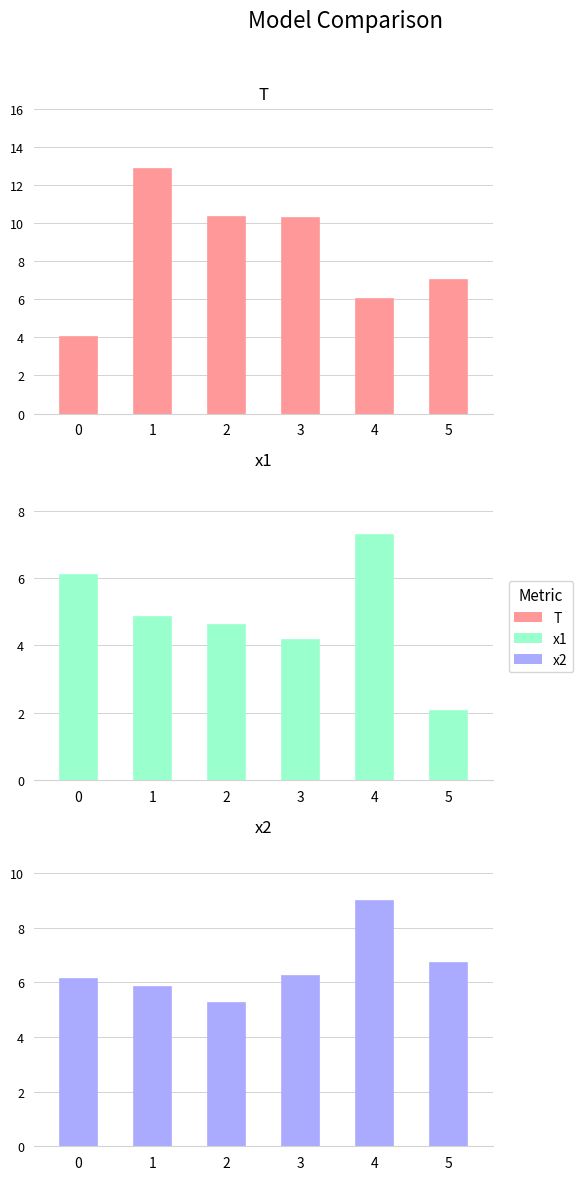

How many bars are there in each group?

3